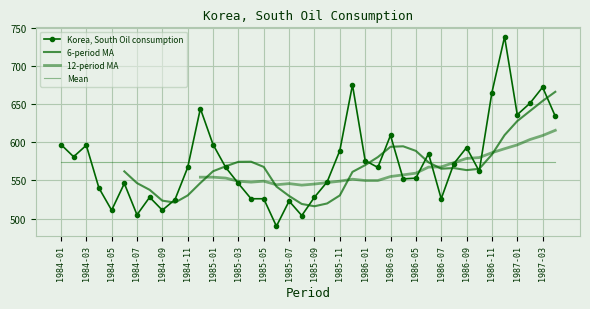

What is the difference between the values at 1985-08 and 1986-06?

81